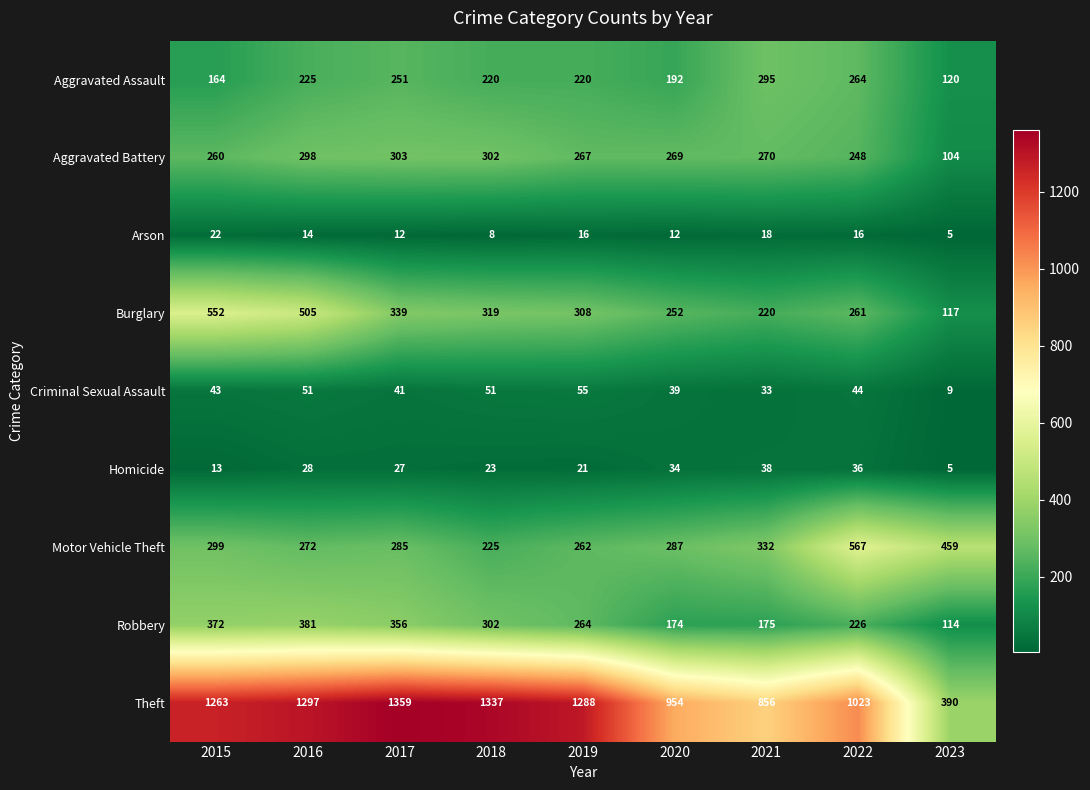

Which series has the largest total across all categories?

Theft